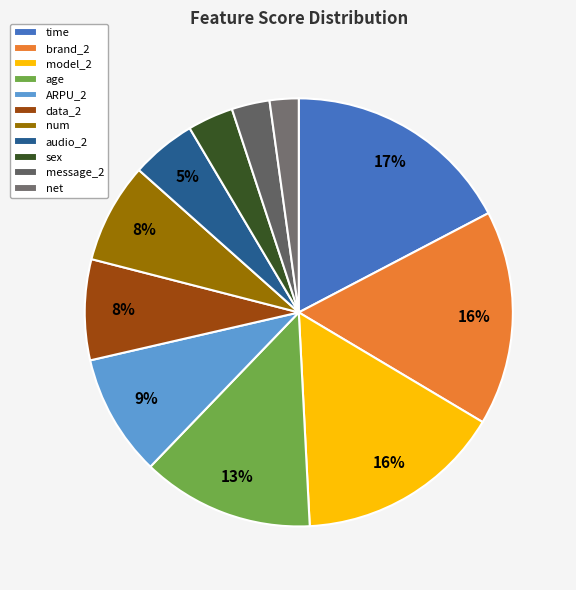

Rank the categories by value from highest to lowest.

time, brand_2, model_2, age, ARPU_2, data_2, num, audio_2, sex, message_2, net